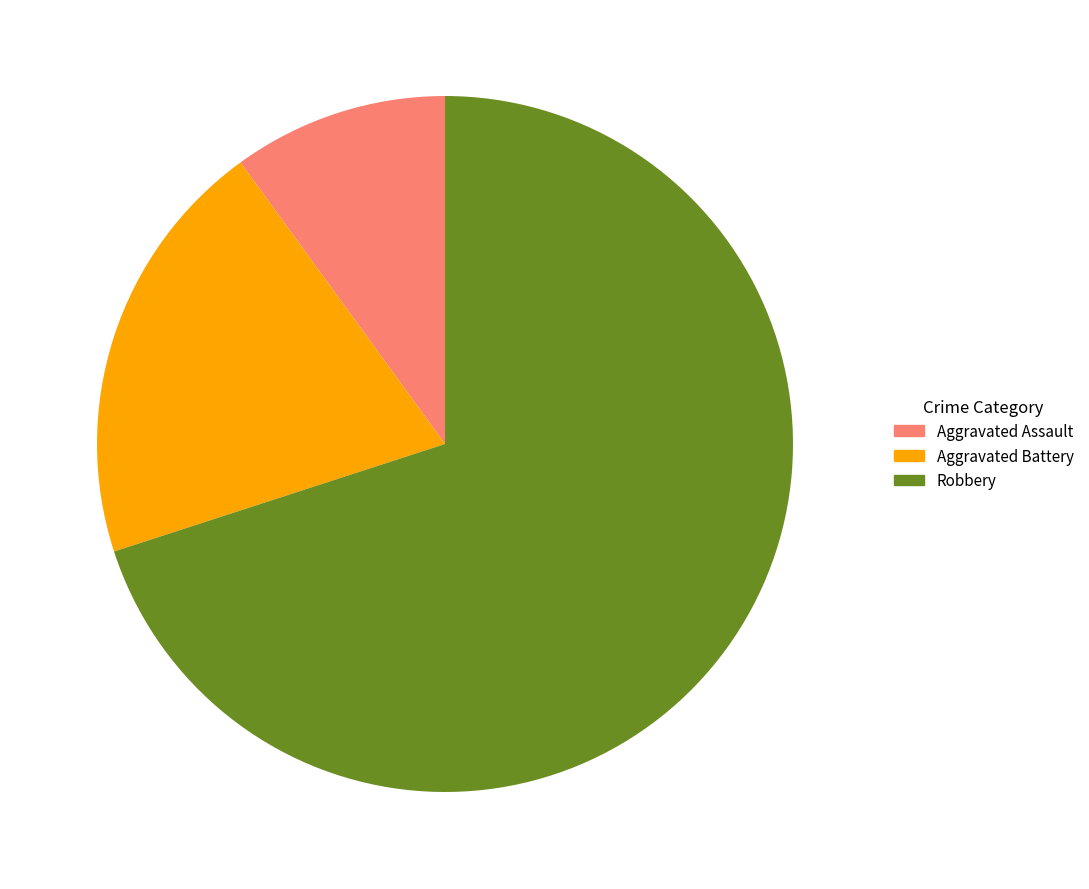

Rank the categories by value from lowest to highest.

Aggravated Assault, Aggravated Battery, Robbery